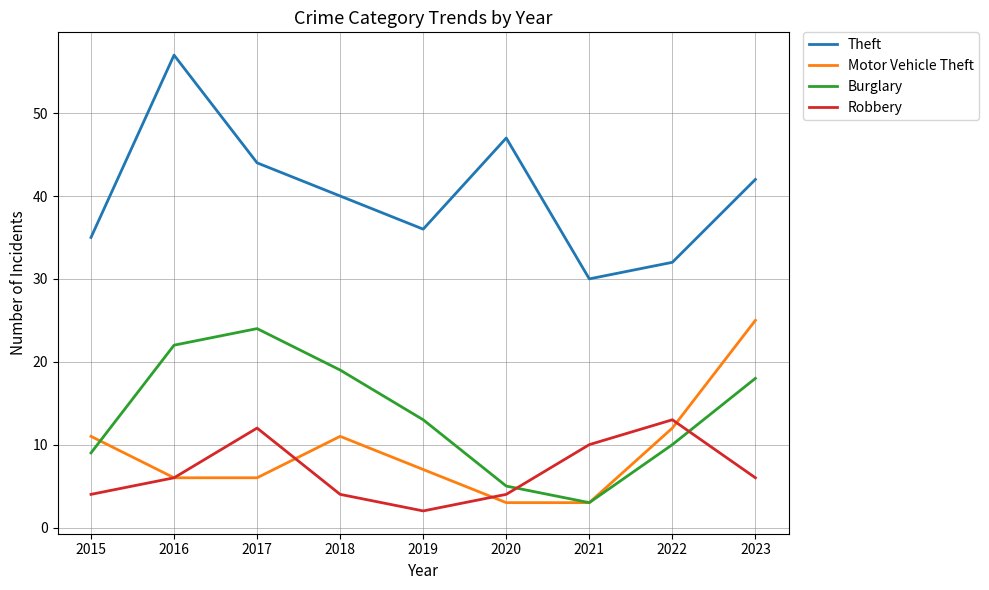

Reading left to right, what are all the values shown in this chart?

Theft: 35	57	44	40	36	47	30	32	42
Motor Vehicle Theft: 11	6	6	11	7	3	3	12	25
Burglary: 9	22	24	19	13	5	3	10	18
Robbery: 4	6	12	4	2	4	10	13	6